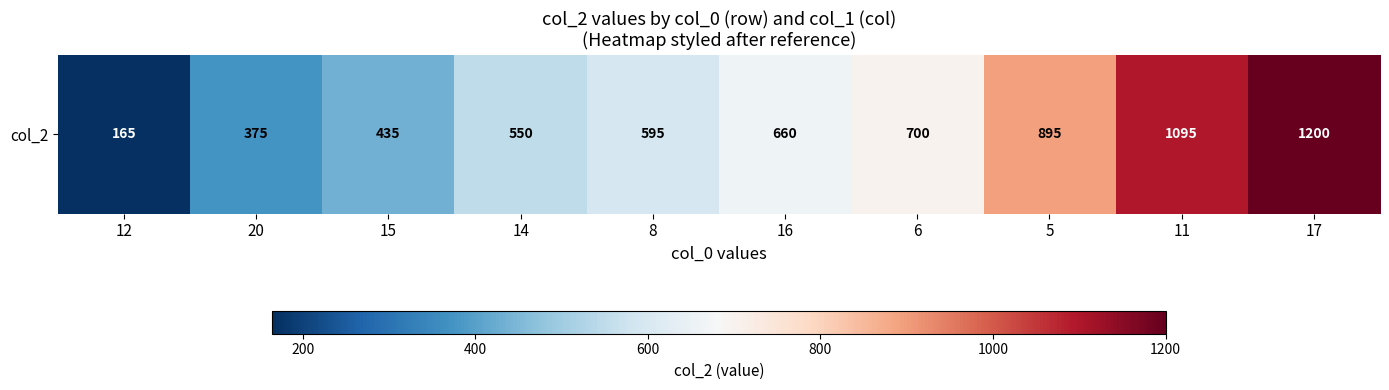

Reading left to right, extract all data points from this chart.

165	375	435	550	595	660	700	895	1095	1200